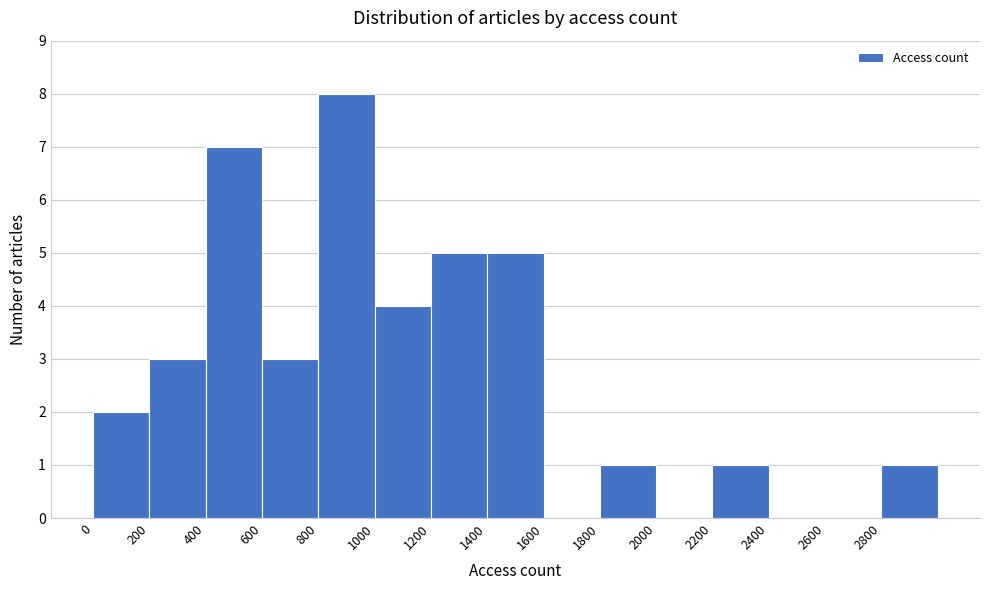

Reading left to right, transcribe this chart: for each bar, give the range it covers on the x-axis and its height. The values are not printed on the chart, so give them approximately, as read against the axis.

0 to 200: 2
200 to 400: 3
400 to 600: 7
600 to 800: 3
800 to 1000: 8
1000 to 1200: 4
1200 to 1400: 5
1400 to 1600: 5
1600 to 1800: 0
1800 to 2000: 1
2000 to 2200: 0
2200 to 2400: 1
2400 to 2600: 0
2600 to 2800: 0
2800 to 3000: 1